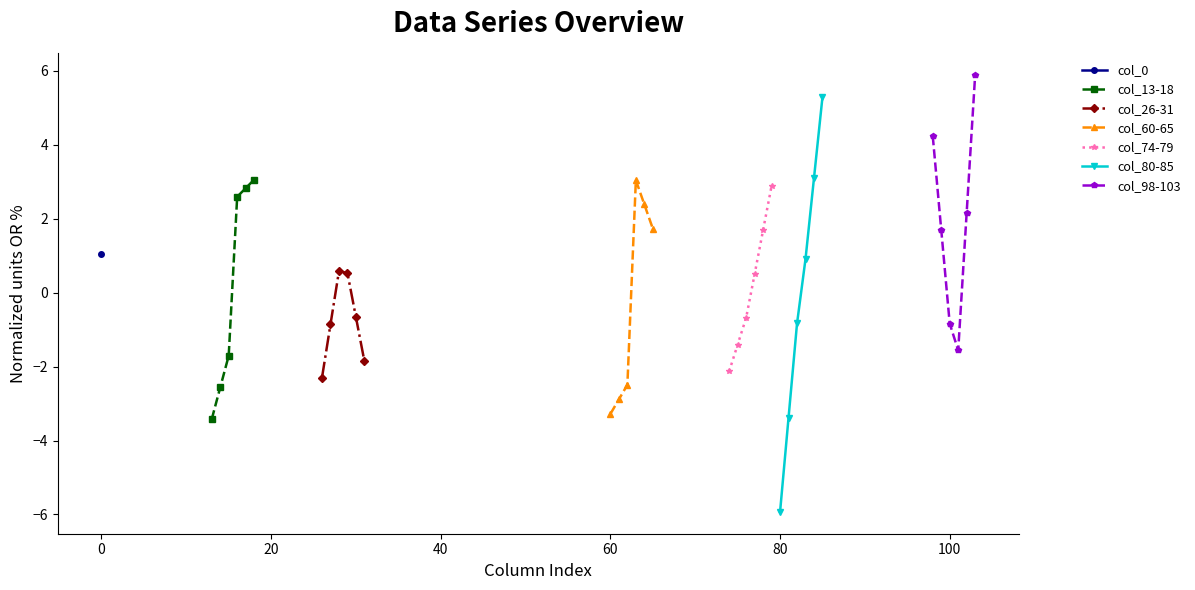

What is the minimum value for col_13-18?

-3.4